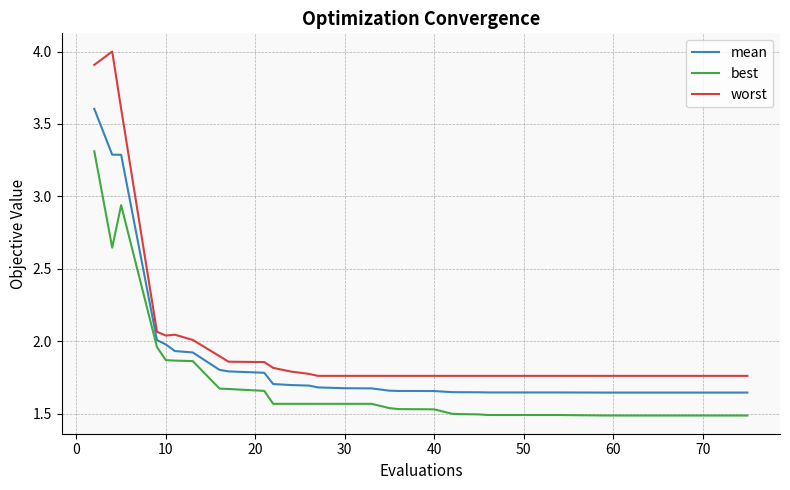

What is the highest value of the mean series?

3.6